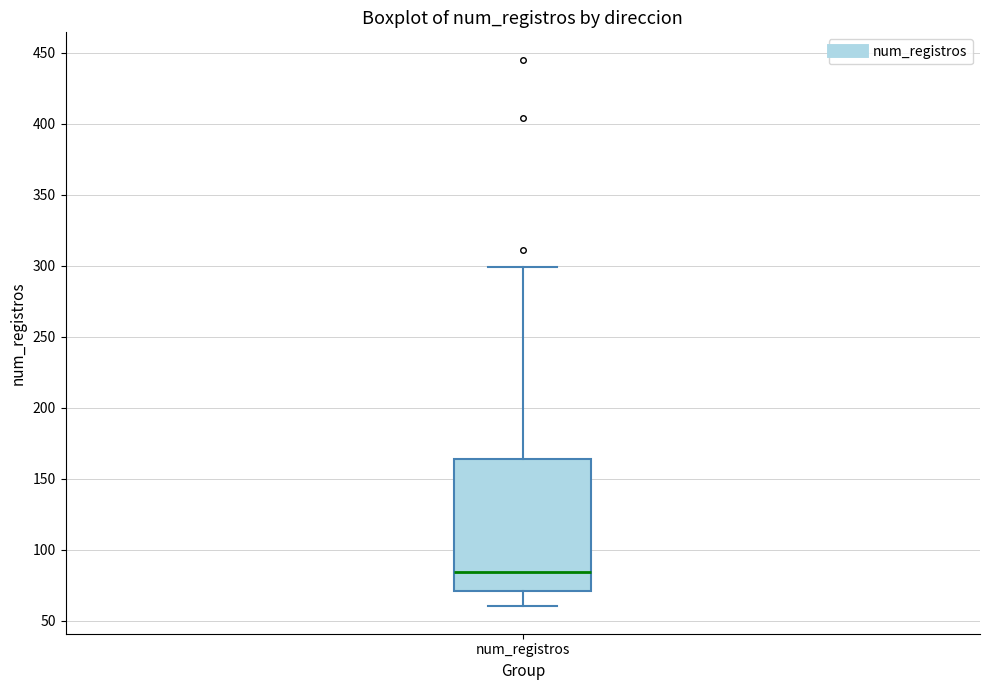

Read this box plot against the y-axis: the position of the median line, the range covered by the box, and the ends of both whiskers. The values are not printed on the chart, so give them approximately, as read against the axis.

median 85, box 70 to 165, whiskers 60 to 300